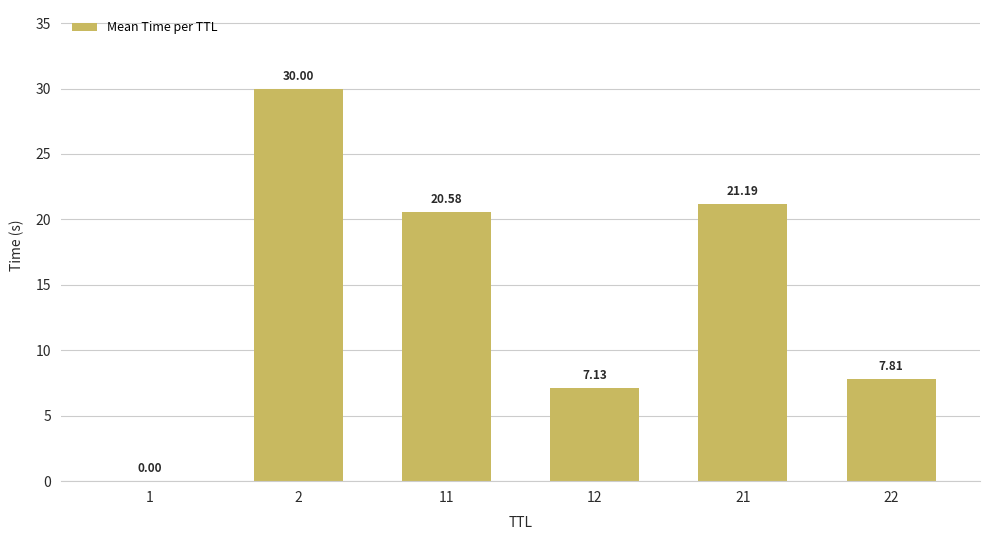

Does the chart contain stacked bars?

No